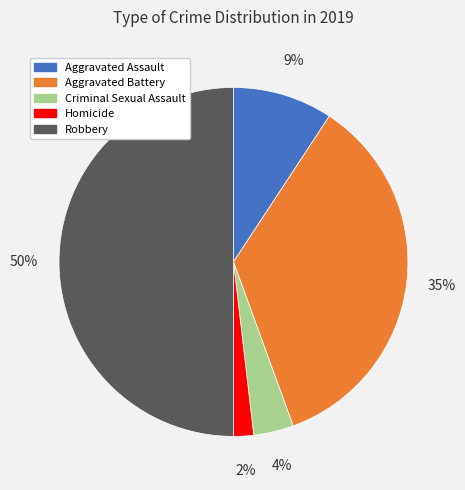

Which has a higher value, Robbery or Homicide?

Robbery